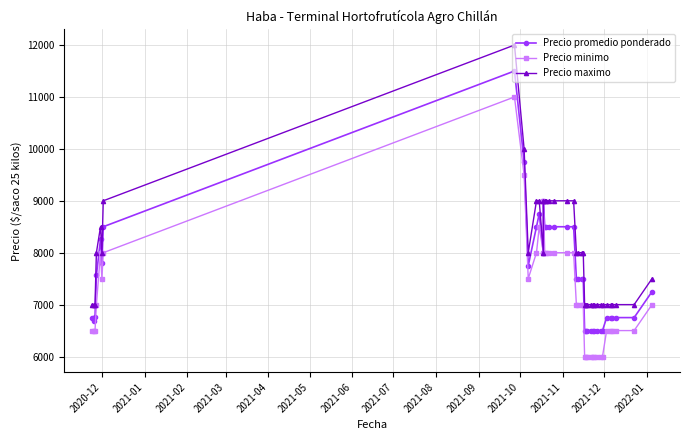

How many series are shown in this chart?

3